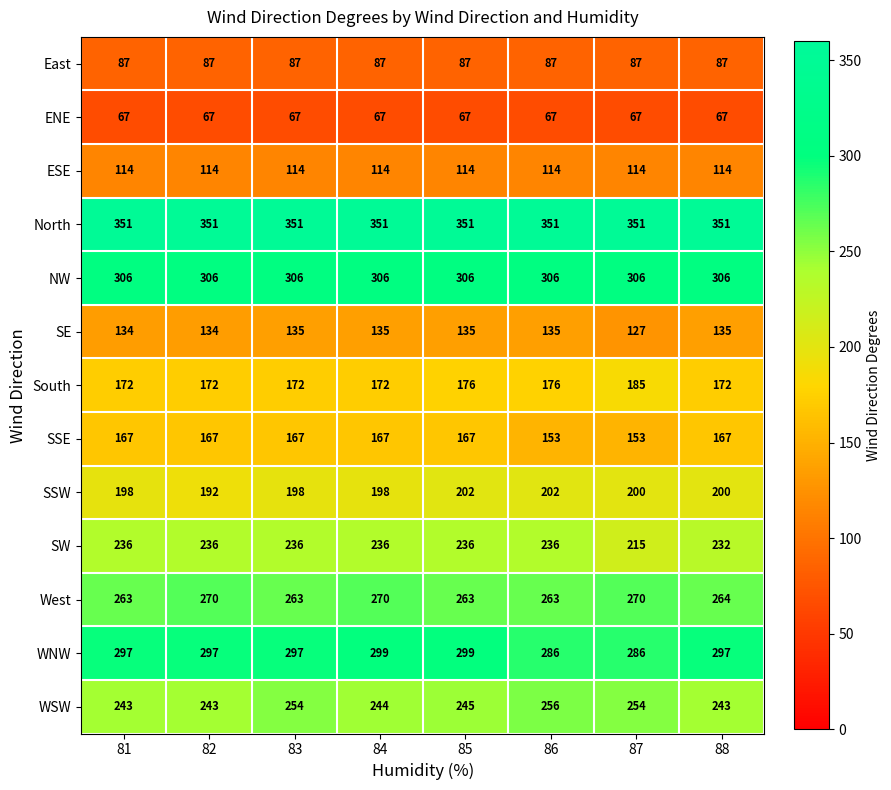

What is the sum of all ESE values?

912